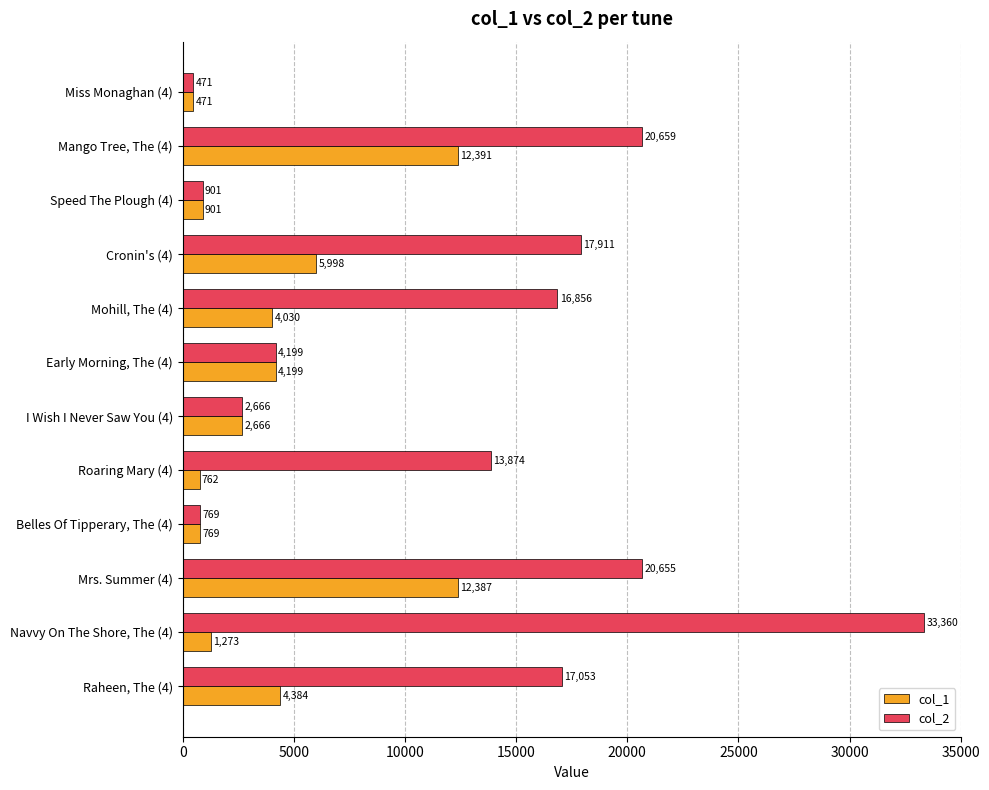

Between Mohill, The (4) and Navvy On The Shore, The (4), which series saw the biggest shift?

col_2